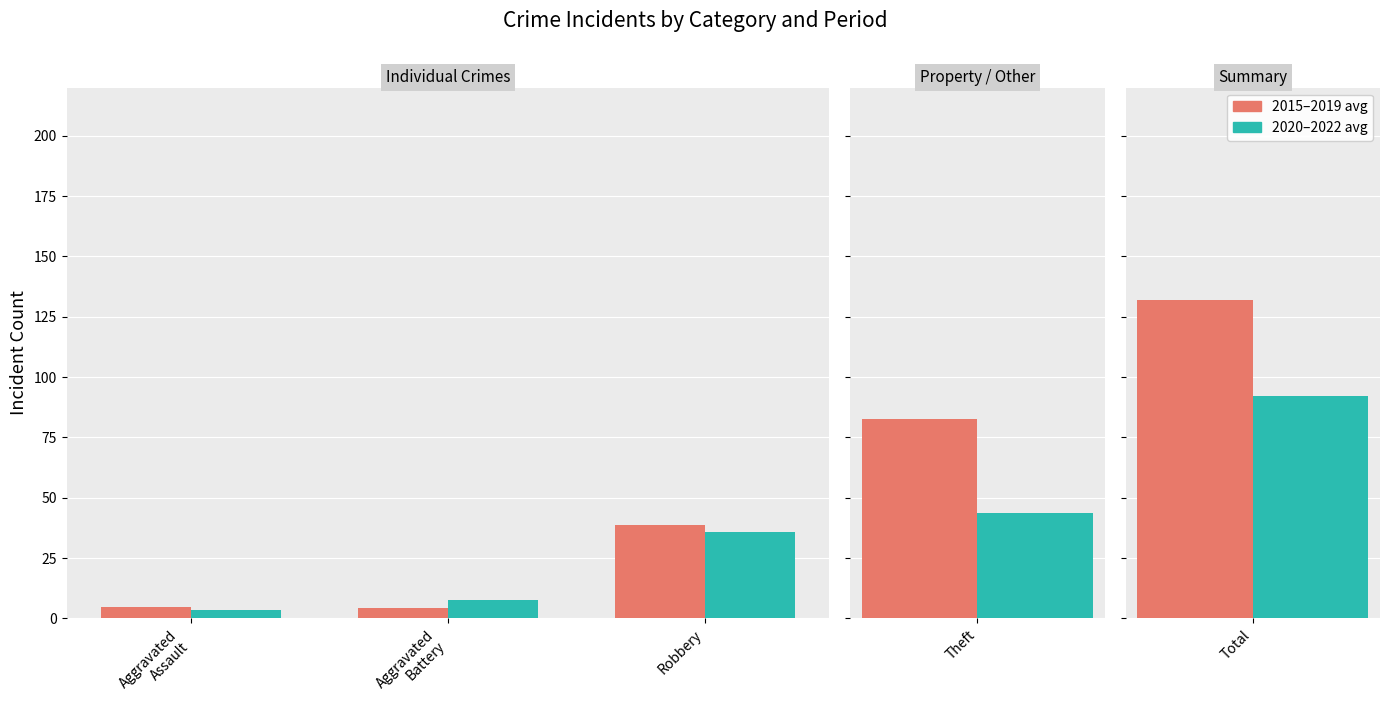

What are all the series names shown in the legend?

2015–2019 avg, 2020–2022 avg